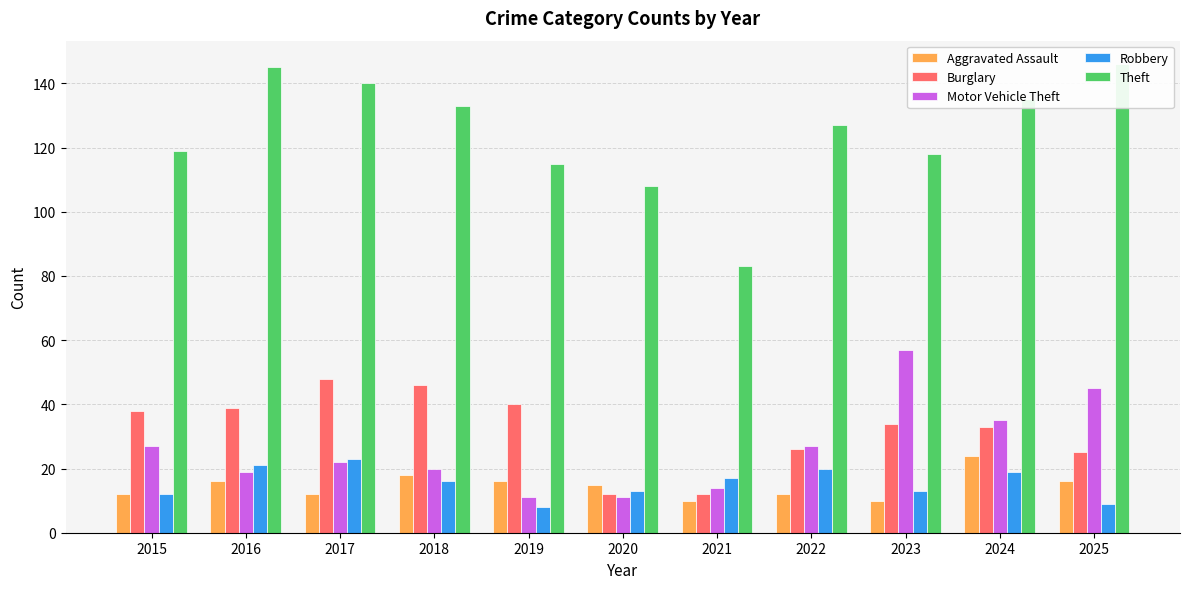

What is the smallest value displayed?

8